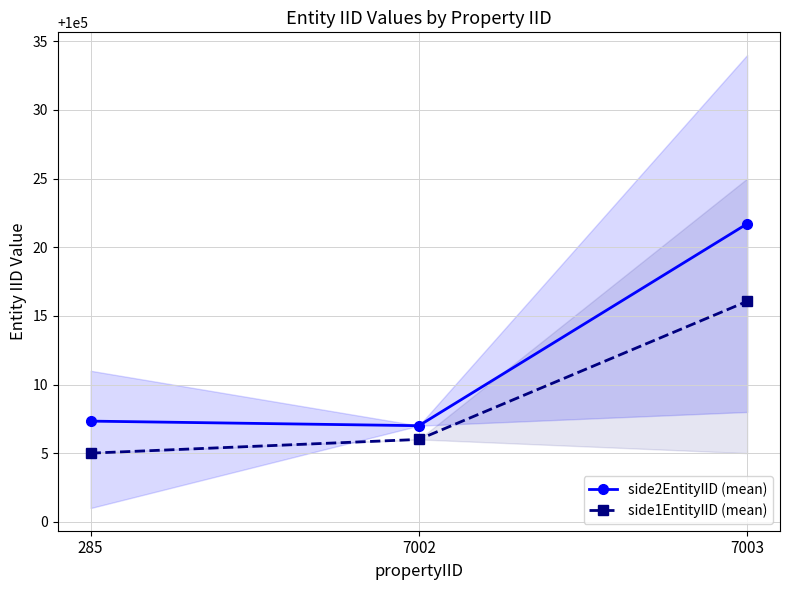

What is the maximum value shown in the chart?

100021.7